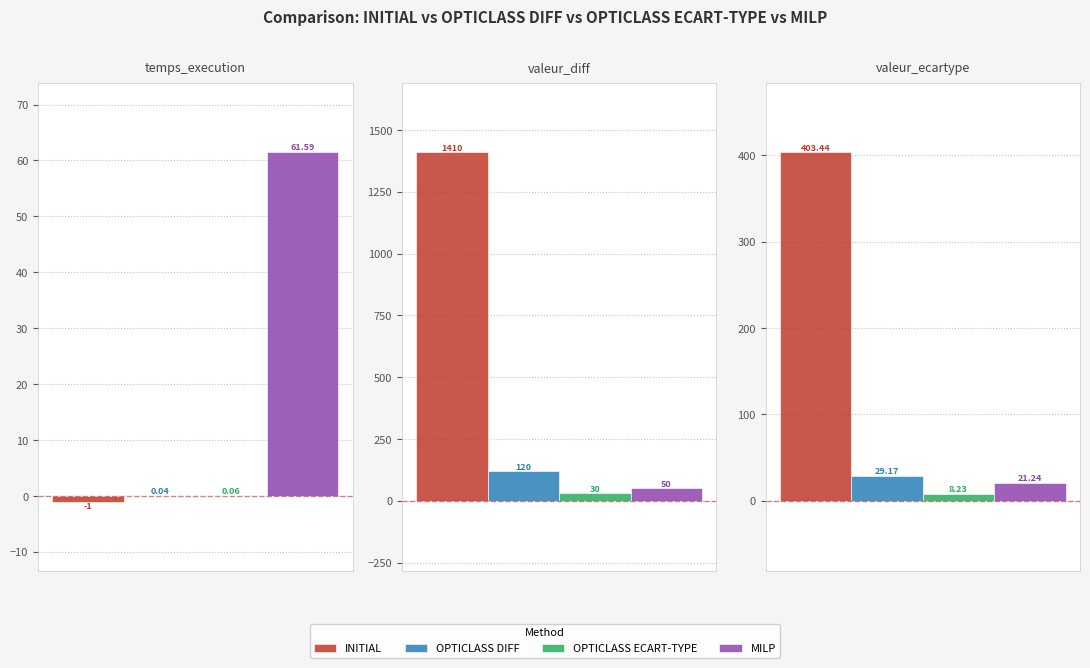

The INITIAL series shows -1.0 at temps_execution. True or false?

True